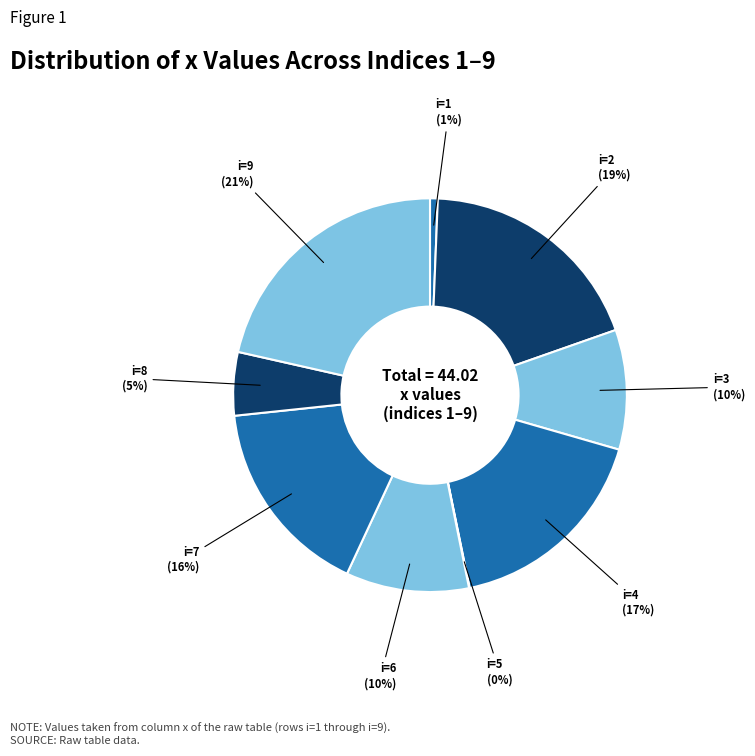

What is the largest slice in the pie chart?

i=9